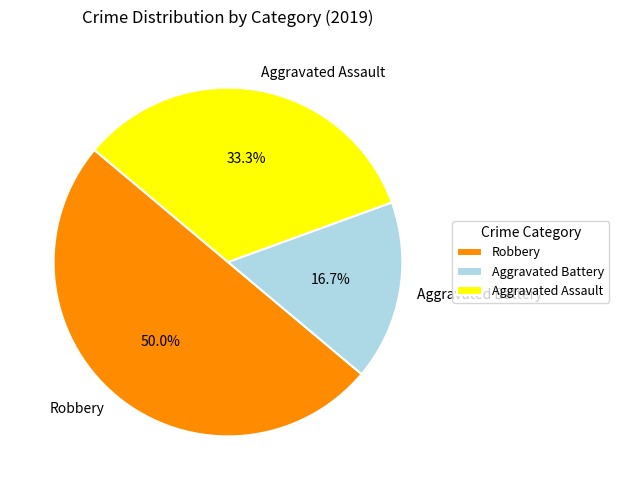

What is the largest slice in the pie chart?

Robbery